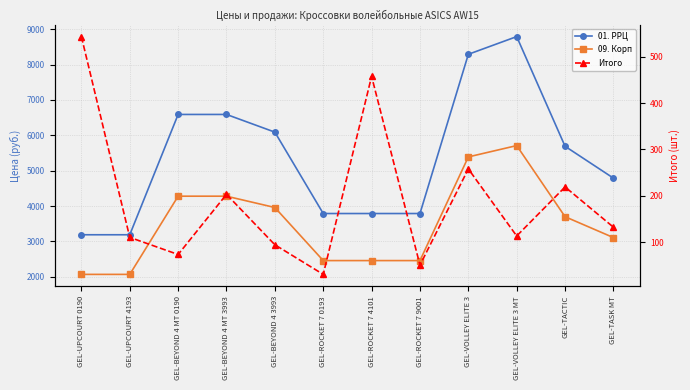

How many lines are shown in the chart?

3